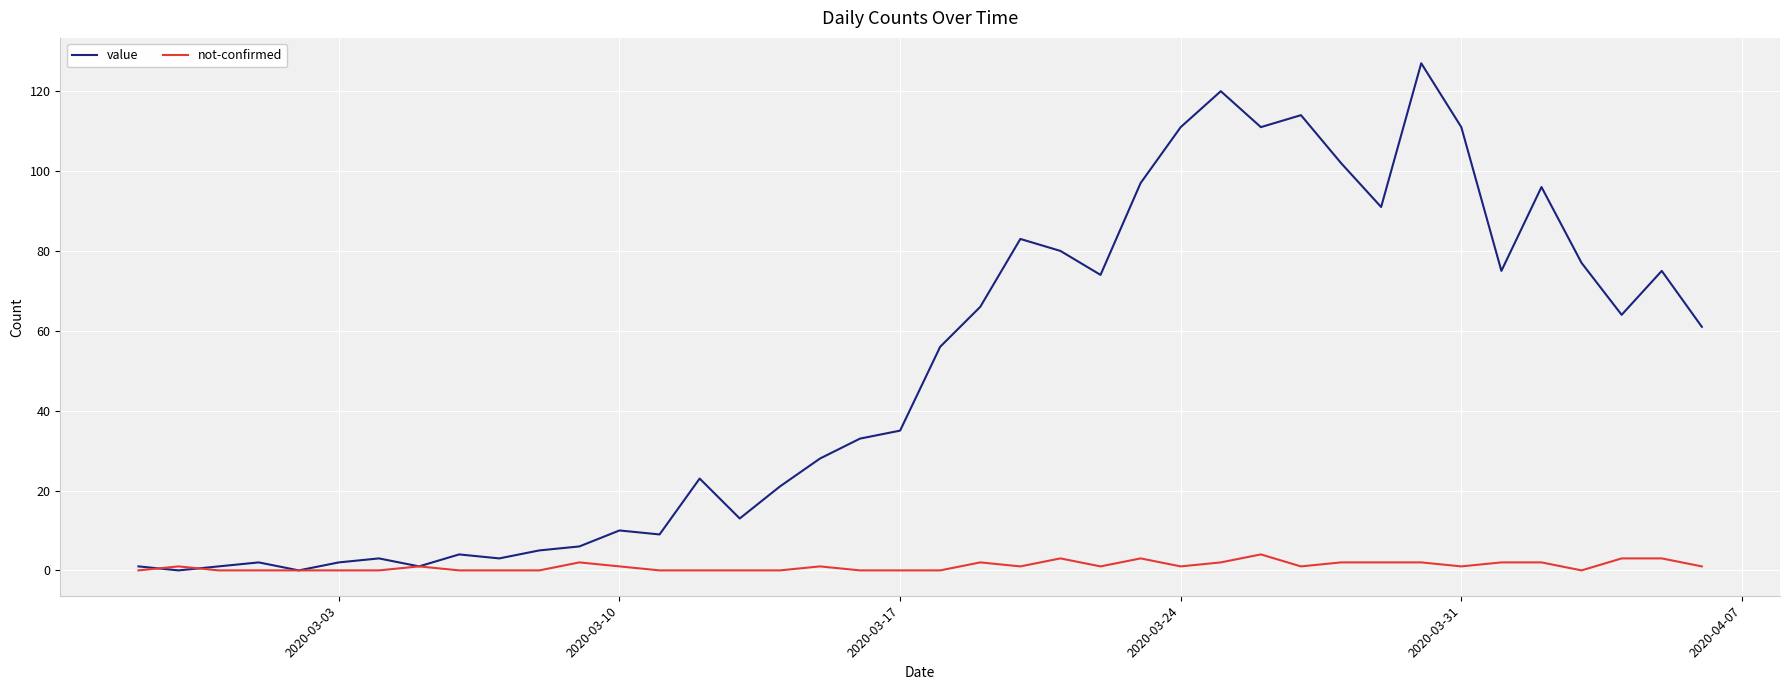

What is the maximum value for value?

127